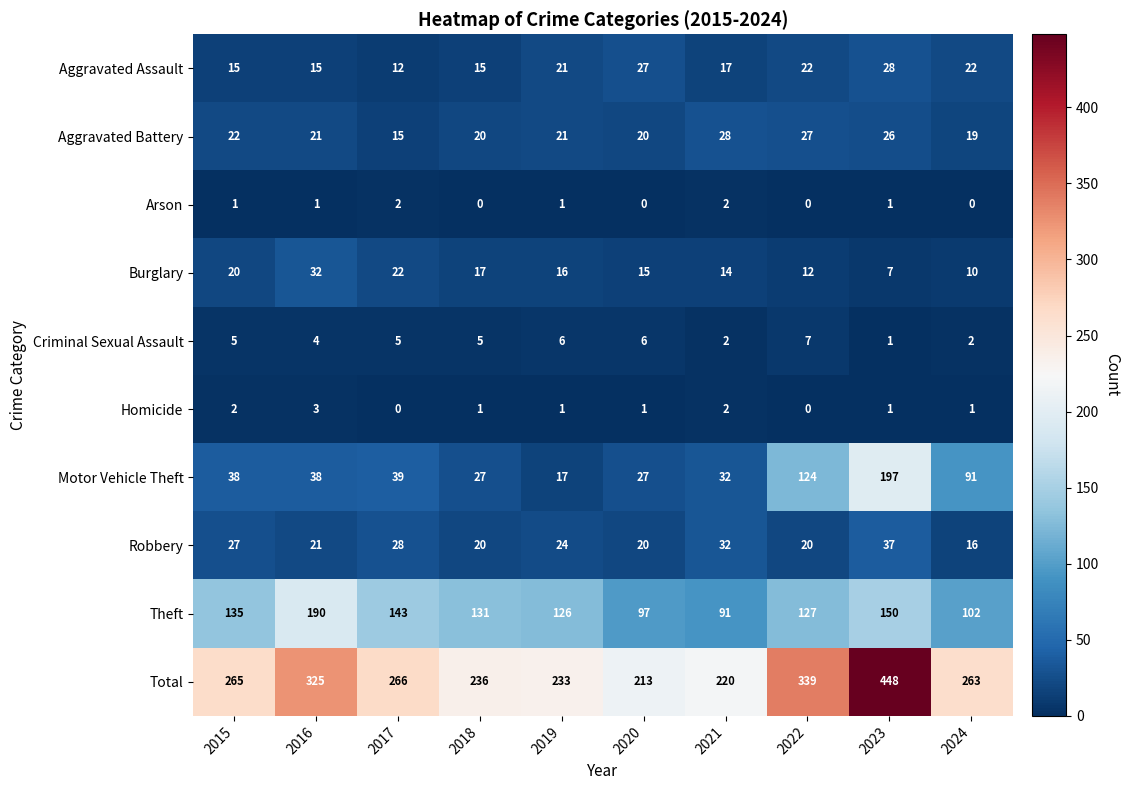

Which series has the largest range (max minus min)?

Total